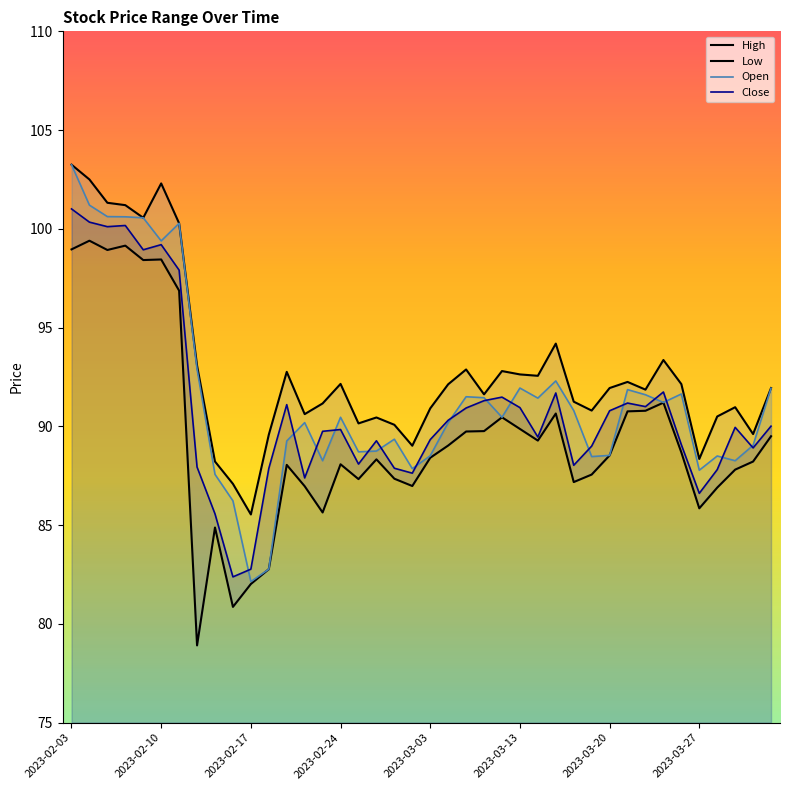

True or false: Close has a value of 91.5 at 24.

True